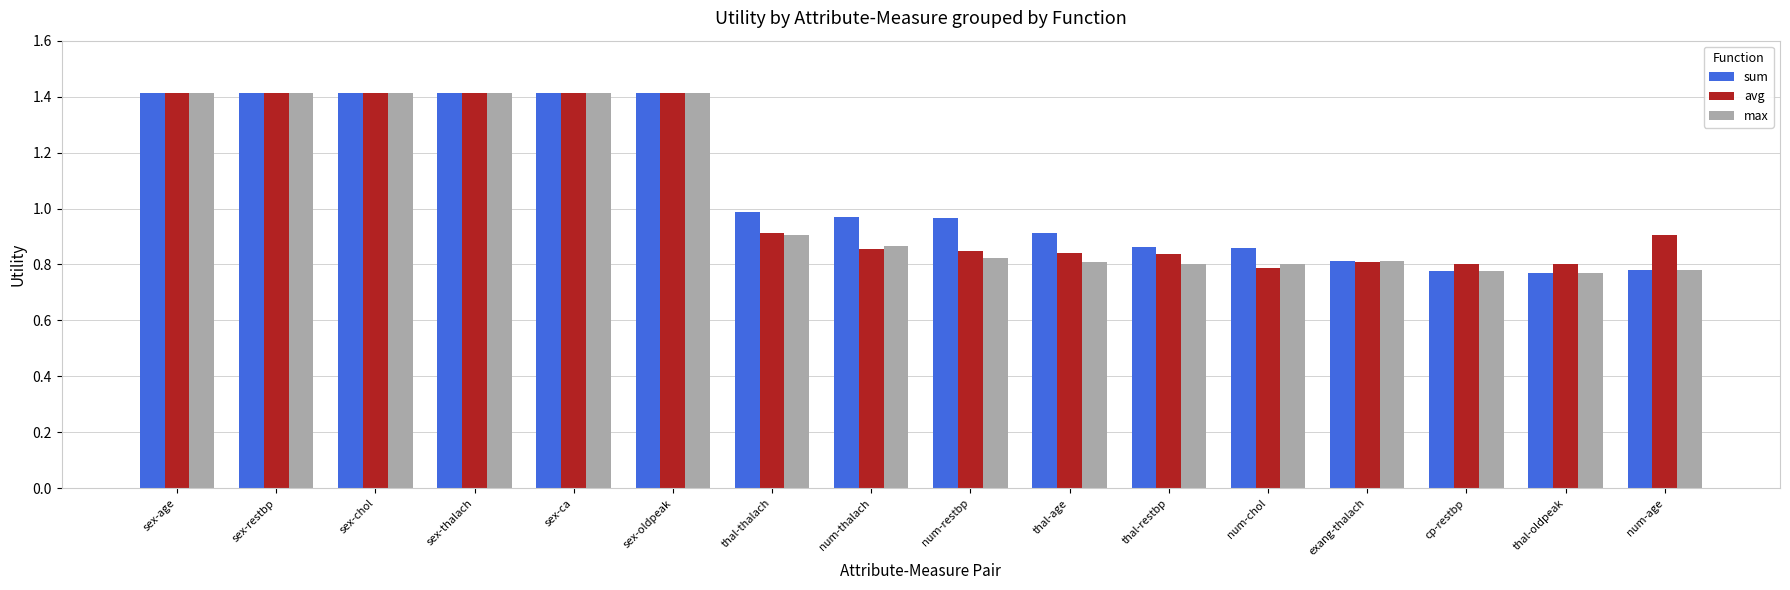

What is the total value across all series at sex-thalach?

4.2